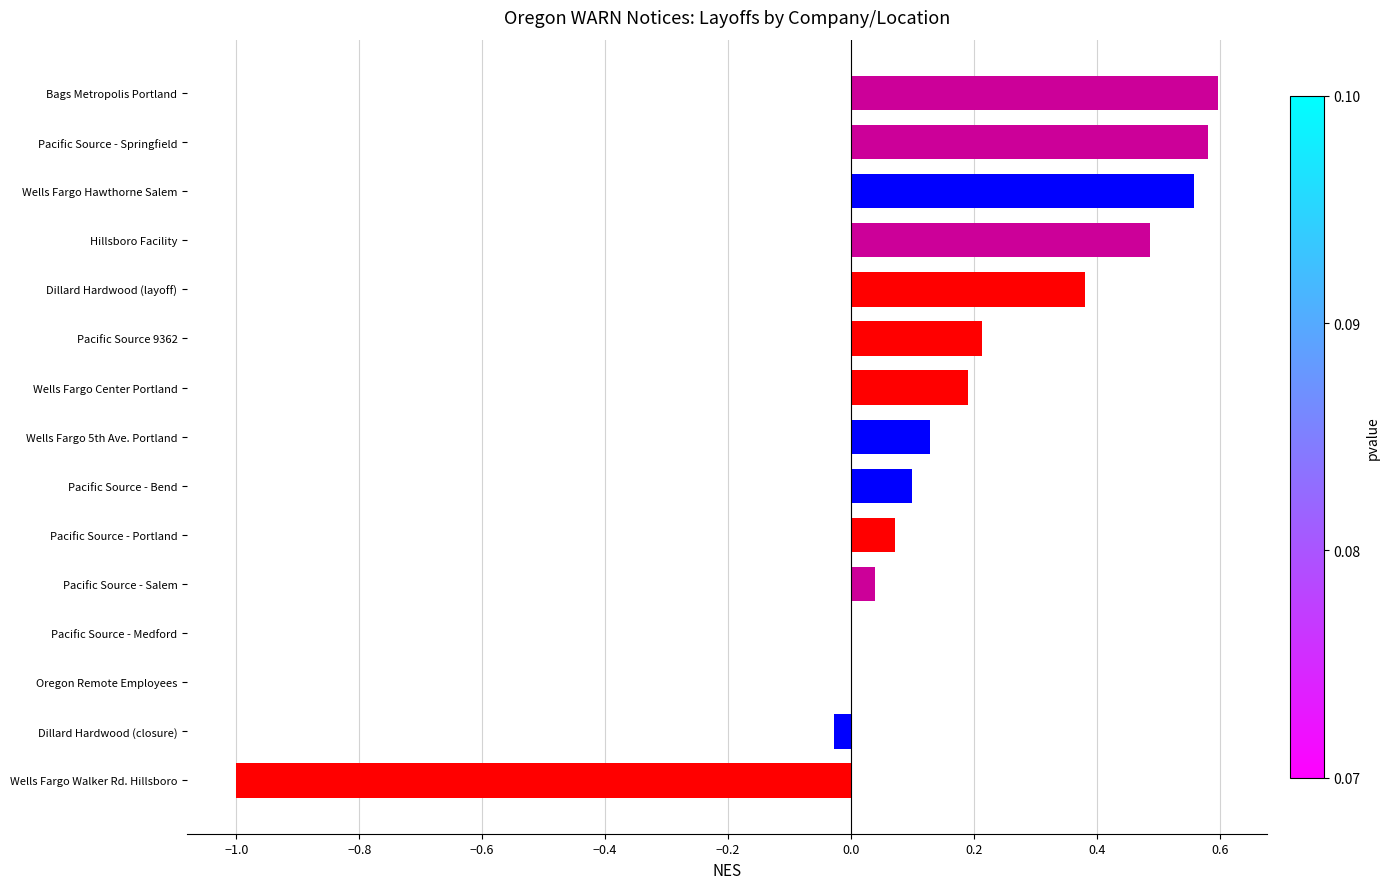

The chart shows a value of 0.0 at Pacific Source - Bend. True or false?

False